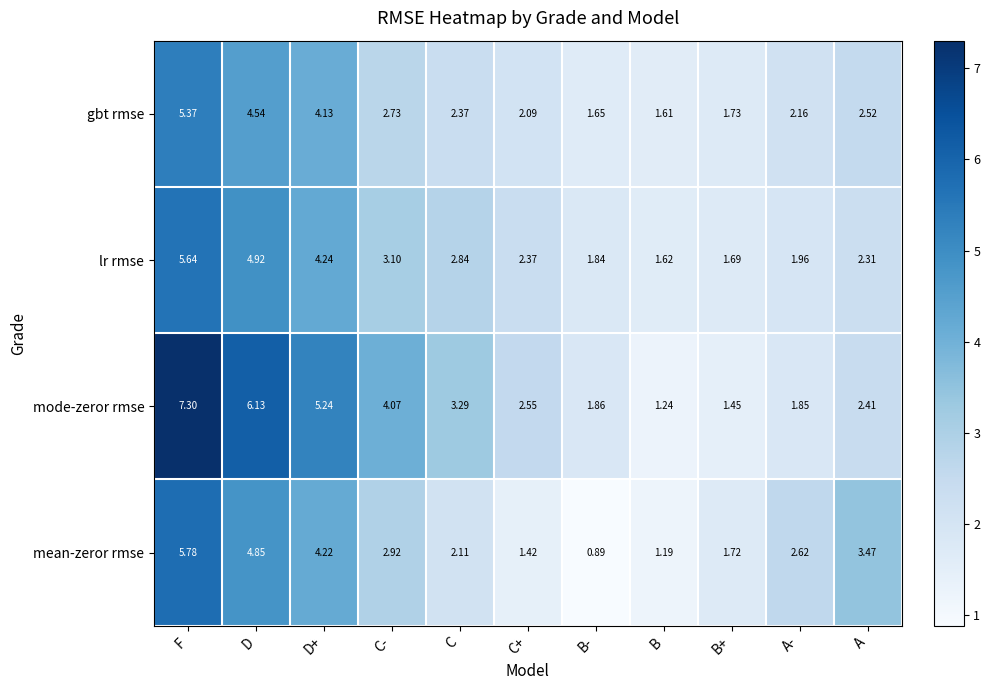

At which category is the sum across all series the highest?

F